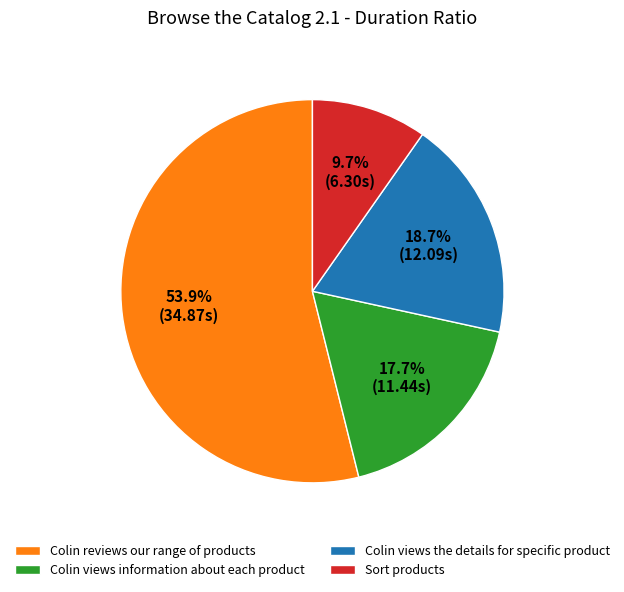

Between Colin views the details for specific product and Colin views information about each product, which is larger?

Colin views the details for specific product